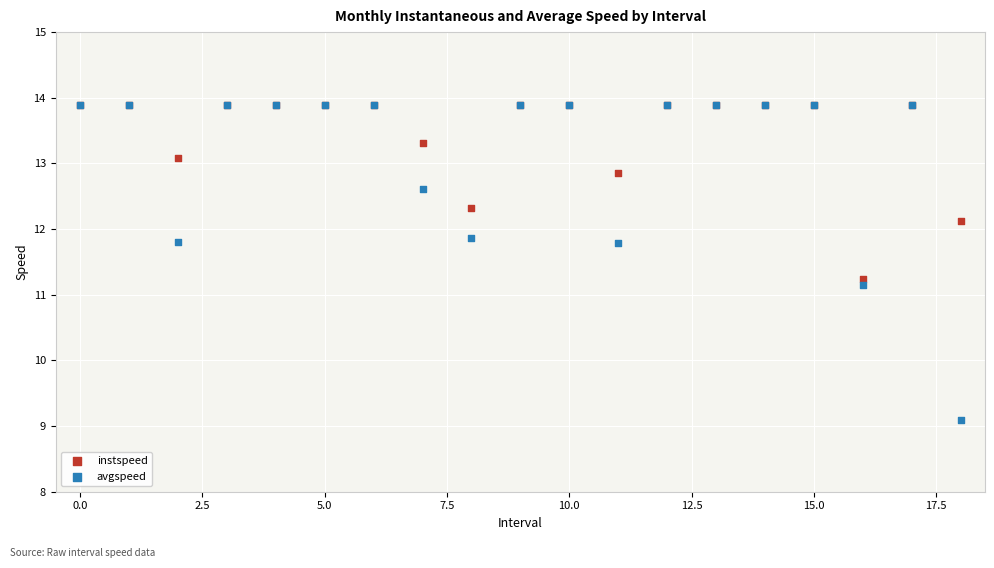

In the avgspeed series, what Y value is closest to 11?

11.1